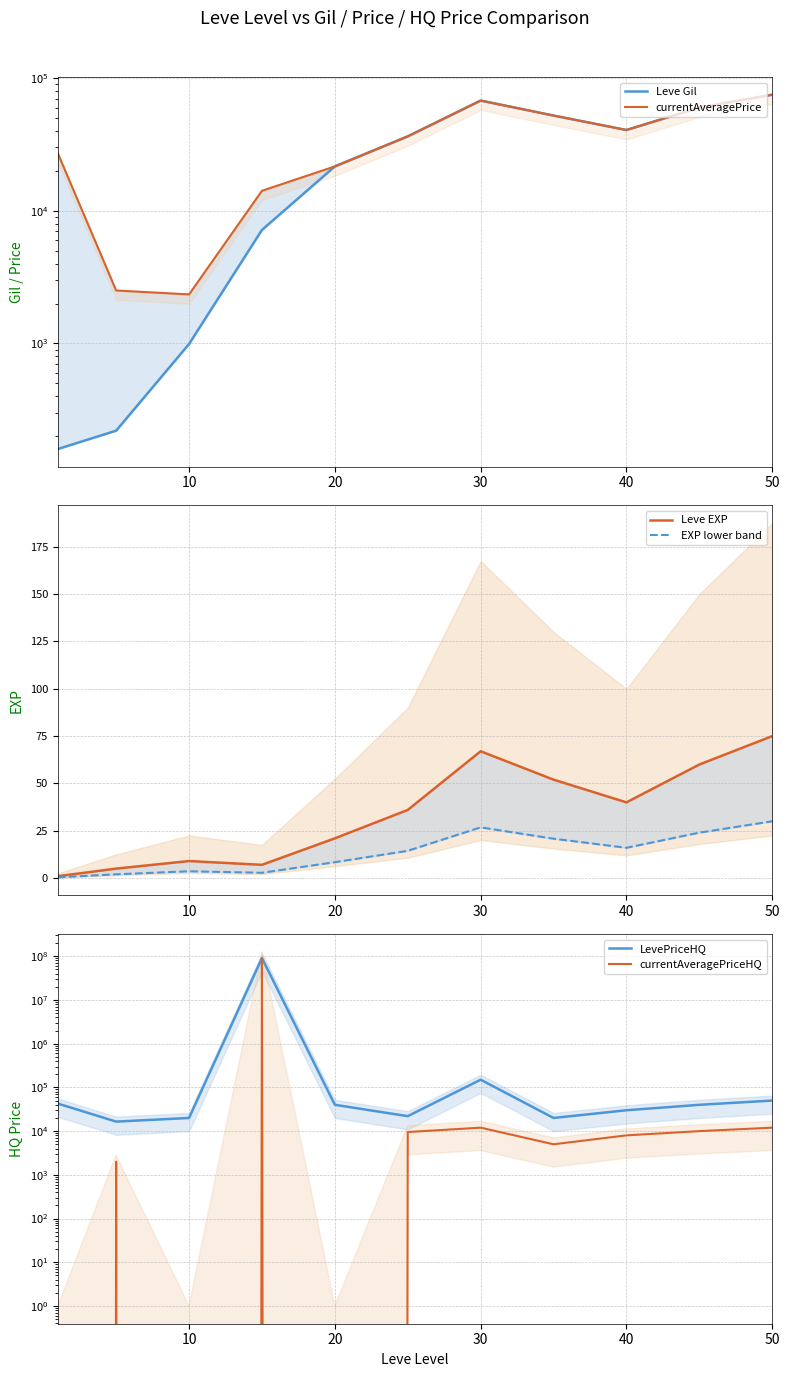

True or false: Leve EXP and EXP lower band cross at least once.

False